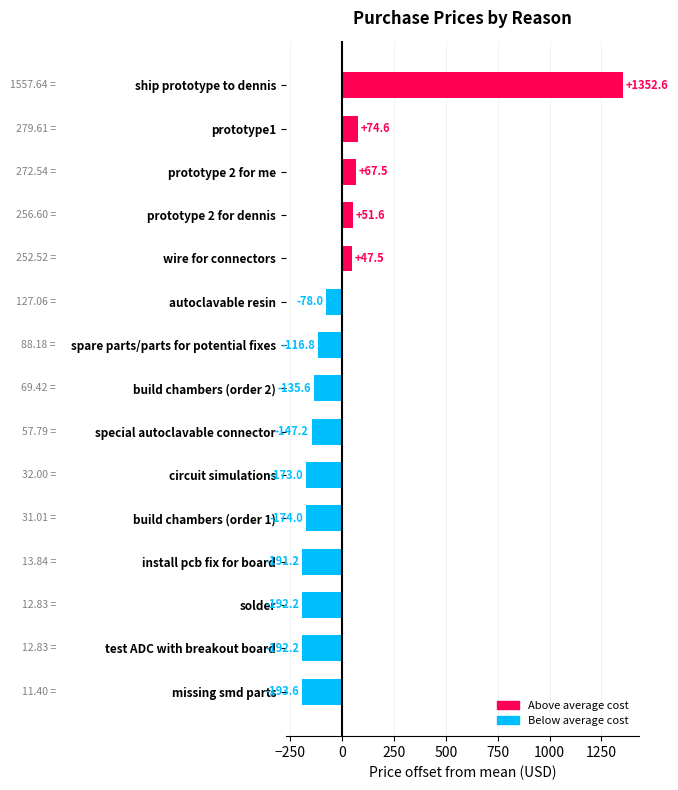

What is the sum of the values at ship prototype to dennis and test ADC with breakout board?

1160.4